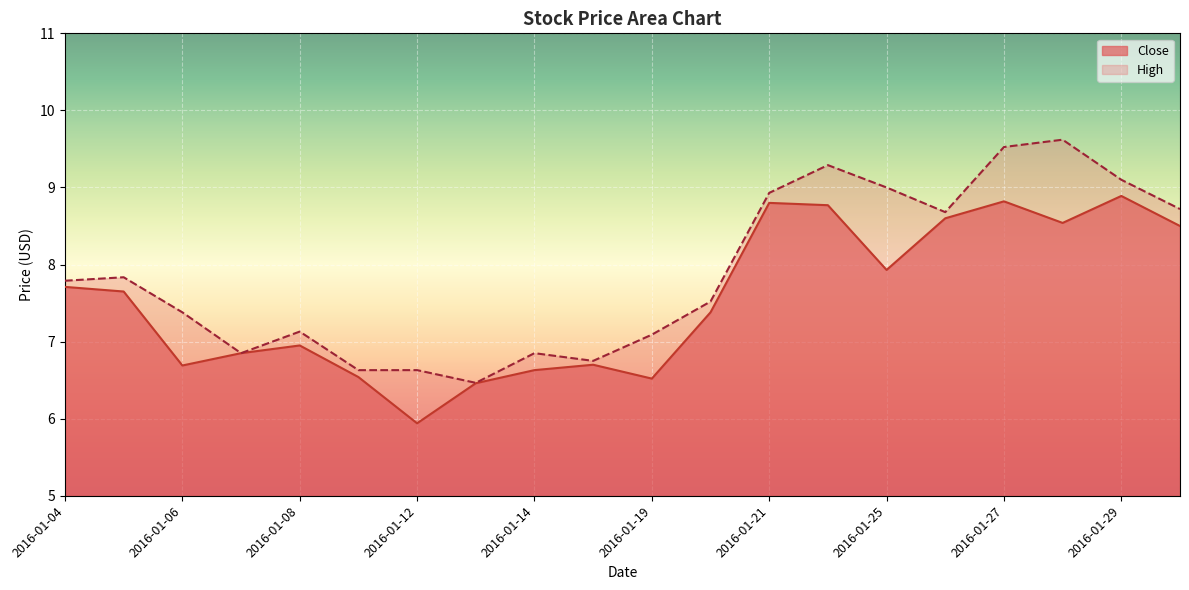

What is the maximum value shown in the chart?

9.6